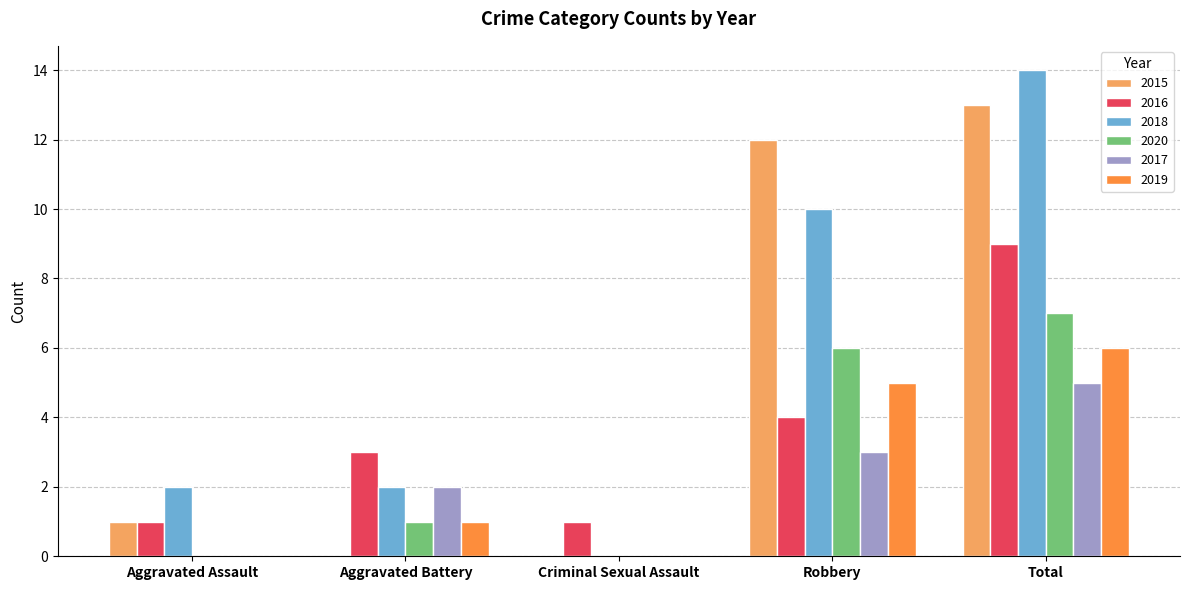

What is the average value of the 2015 series?

5